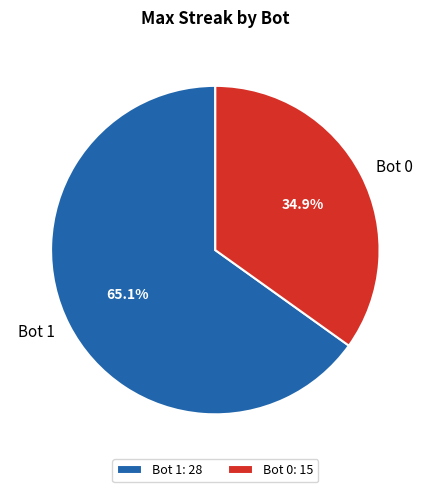

How many segments does this pie chart have?

2